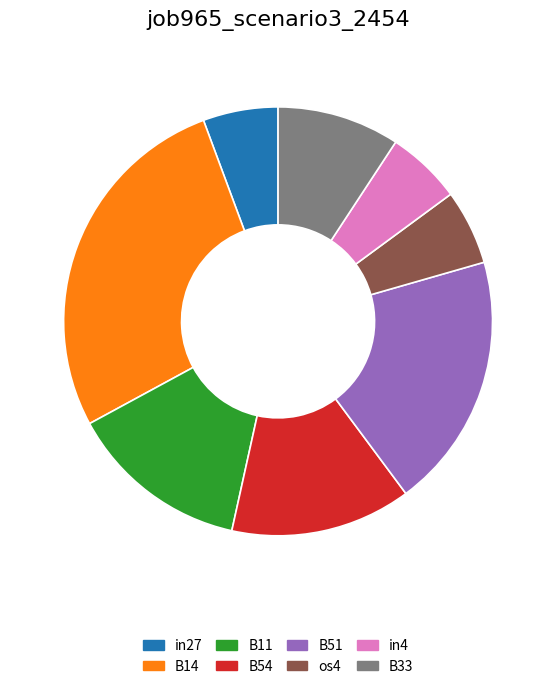

Which has a higher value, B51 or B33?

B51